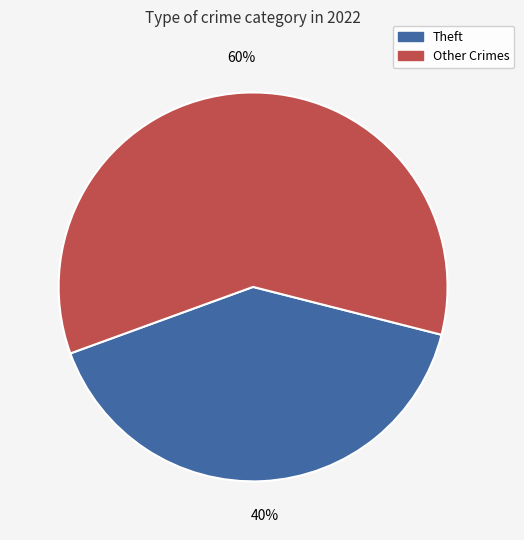

To the nearest percent, what portion does Theft represent?

40%